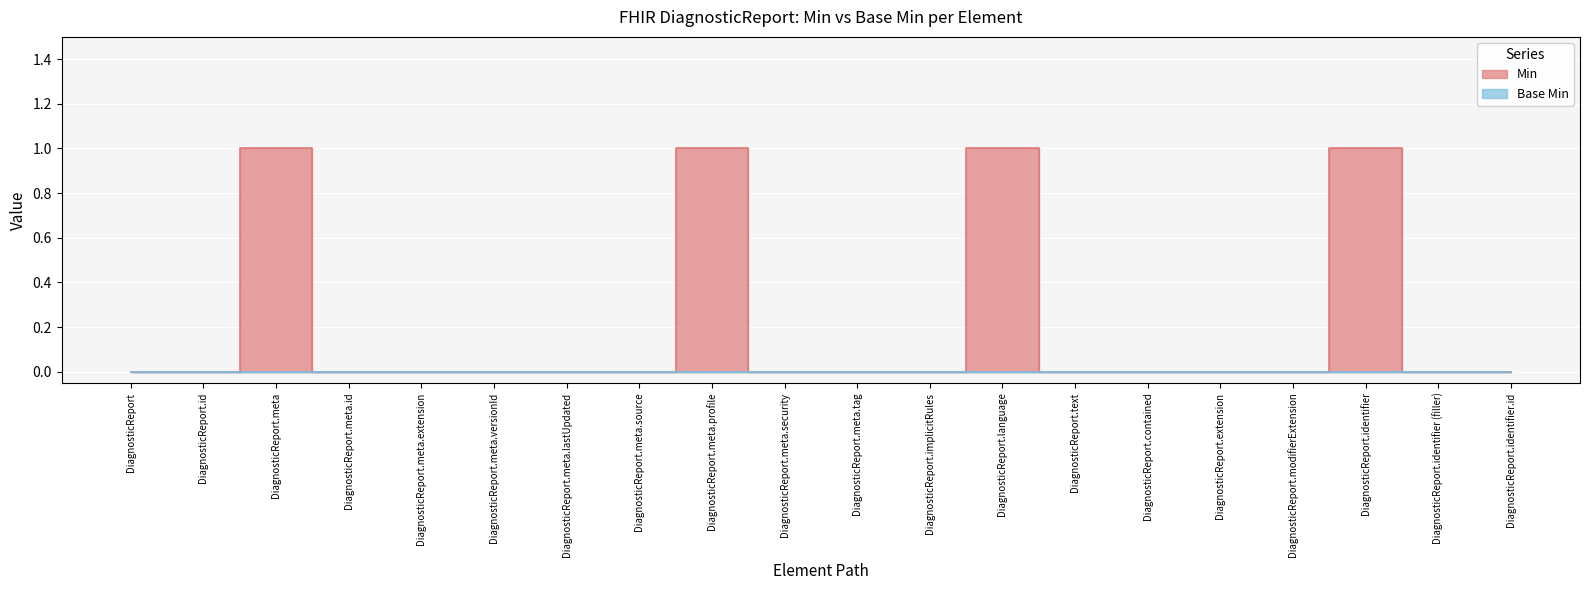

Rank the categories by value from lowest to highest.

DiagnosticReport, DiagnosticReport.id, DiagnosticReport.meta.id, DiagnosticReport.meta.extension, DiagnosticReport.meta.versionId, DiagnosticReport.meta.lastUpdated, DiagnosticReport.meta.source, DiagnosticReport.meta.security, DiagnosticReport.meta.tag, DiagnosticReport.implicitRules, DiagnosticReport.text, DiagnosticReport.contained, DiagnosticReport.extension, DiagnosticReport.modifierExtension, DiagnosticReport.identifier (filler), DiagnosticReport.identifier.id, DiagnosticReport.meta, DiagnosticReport.meta.profile, DiagnosticReport.language, DiagnosticReport.identifier